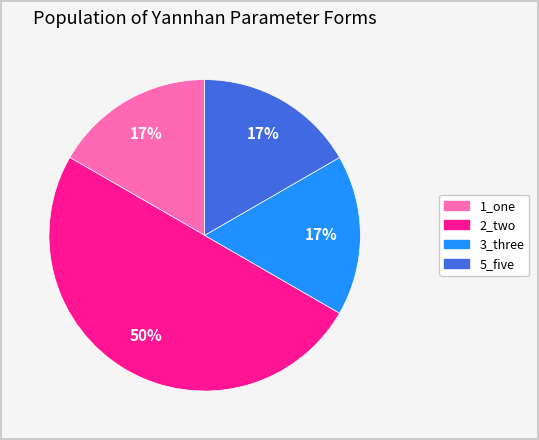

To the nearest percent, what is the difference between the largest and smallest slice percentages?

33%